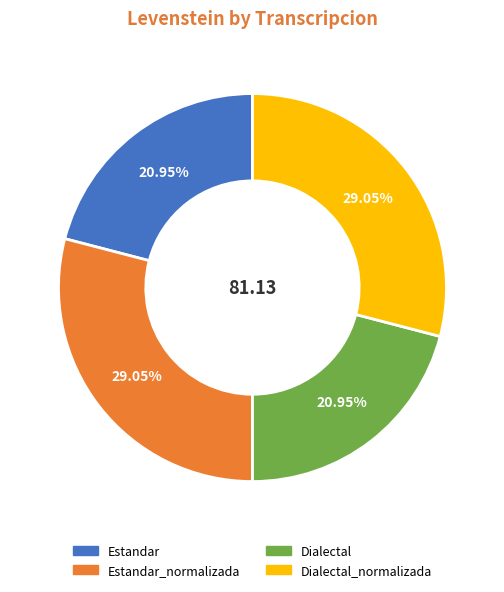

How many segments does this pie chart have?

4